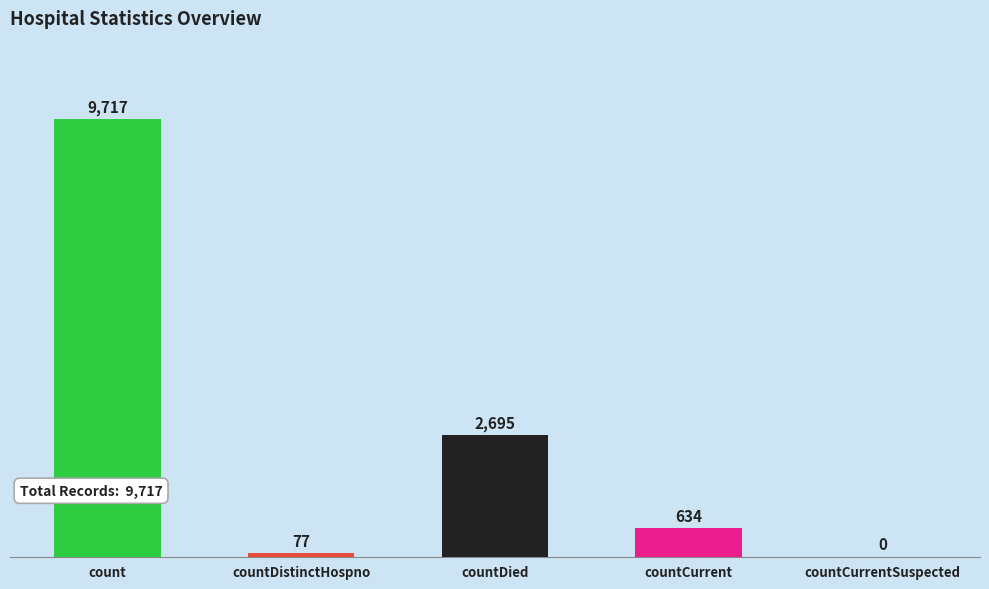

Reading right to left, list all the values displayed in this chart.

0	634	2695	77	9717